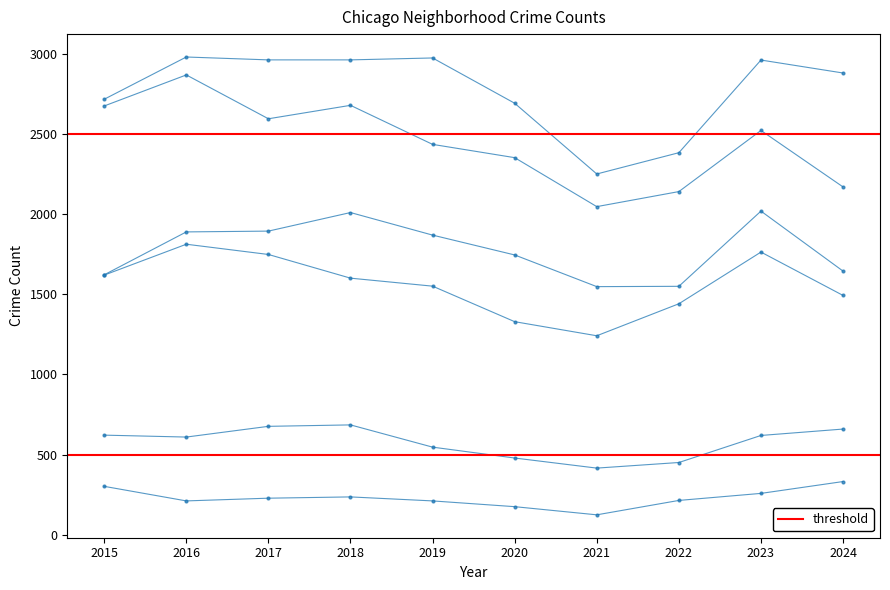

What is the difference between the highest and lowest values at 2019?

2768